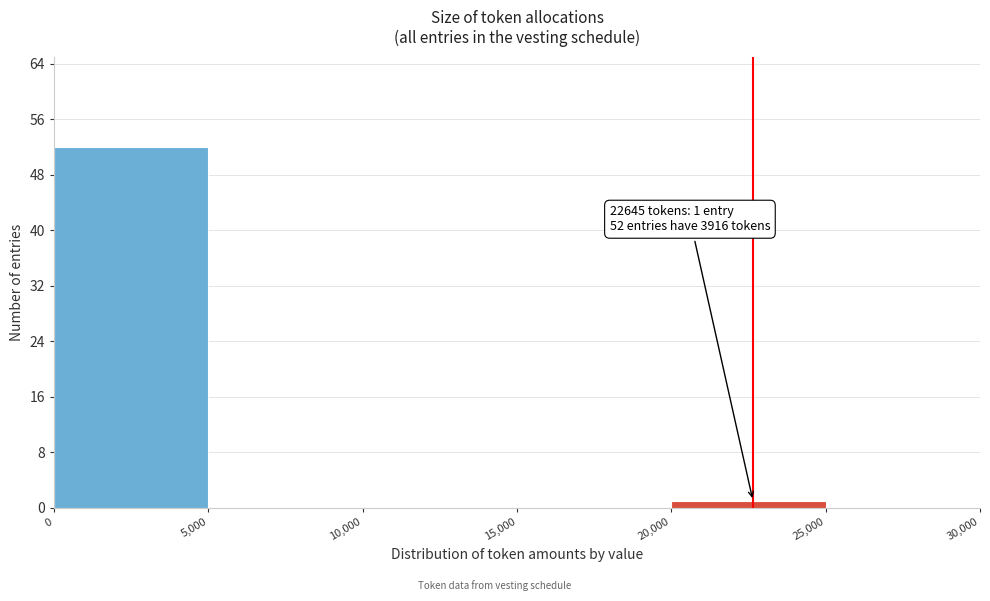

Which range on the x-axis has the tallest bar?

0 to 5,000